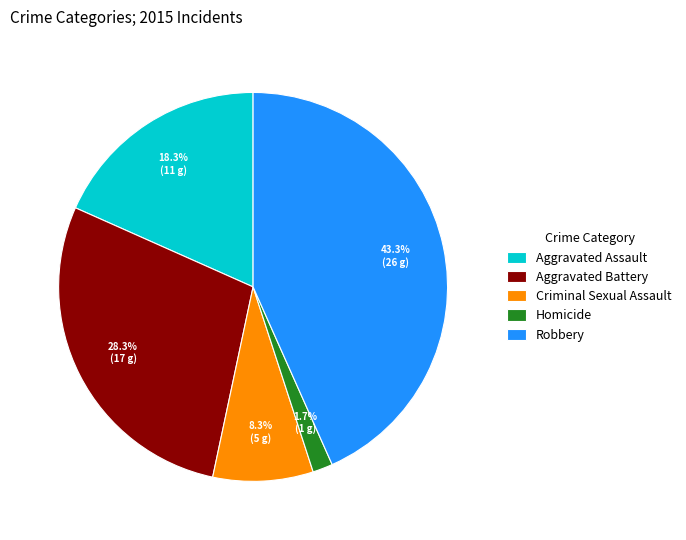

Which has a higher value, Criminal Sexual Assault or Aggravated Assault?

Aggravated Assault